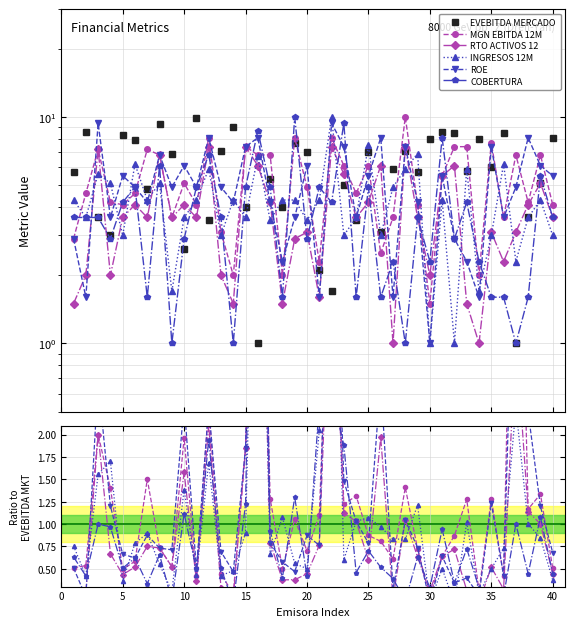

Which series has the largest range (max minus min)?

EVEBITDA MERCADO